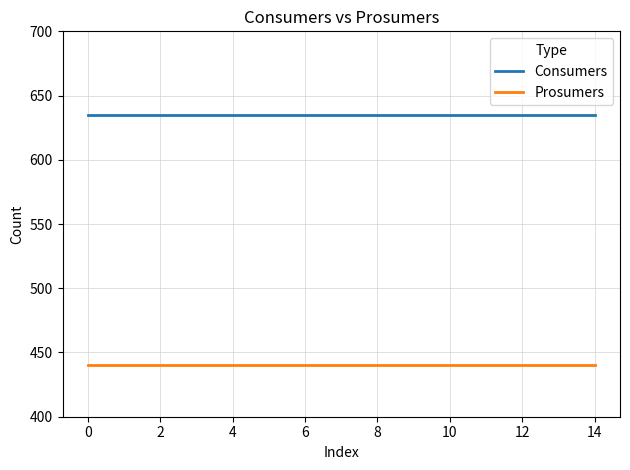

What is the maximum value shown in the chart?

635